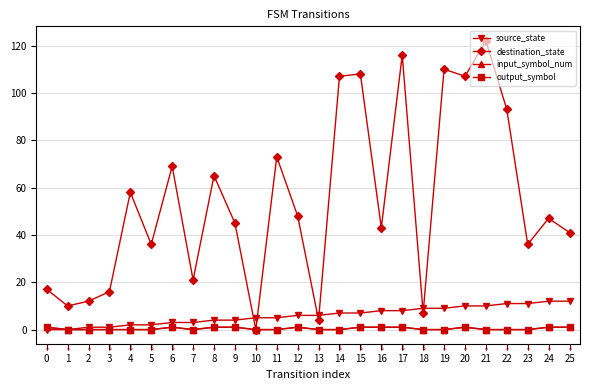

What is the sum of all input_symbol_num values?

11